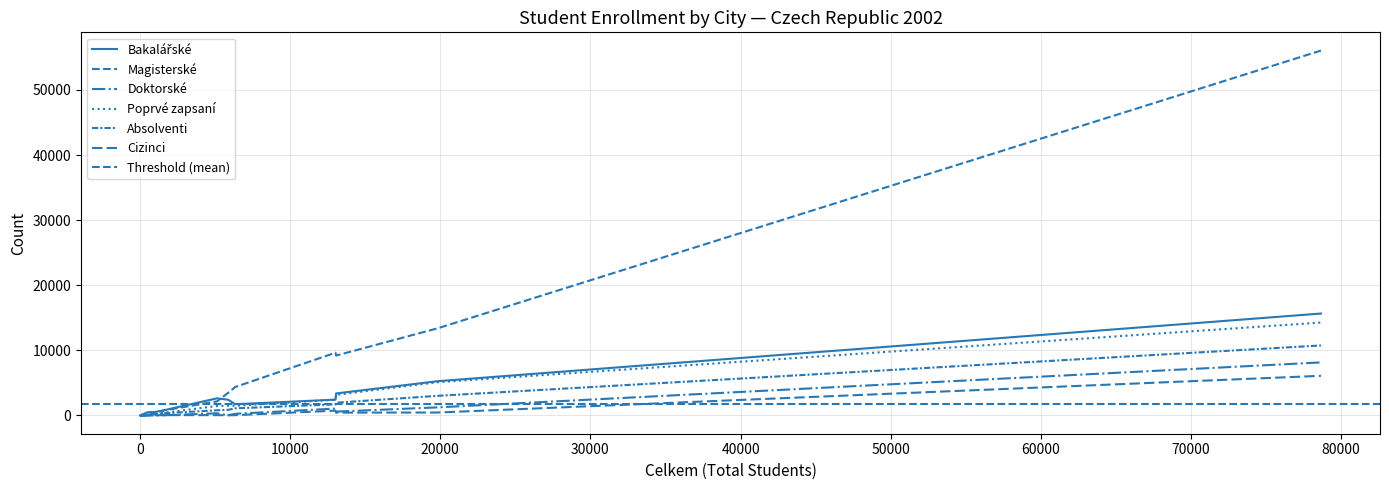

At 4, list the series in order from smallest to largest.

Magisterské, Doktorské, Absolventi, Cizinci, Poprvé zapsaní, Bakalářské